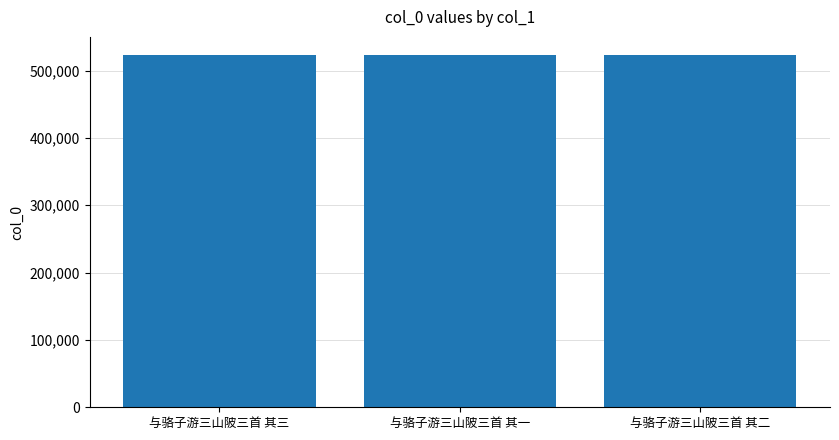

Approximately how many times larger is the value at 与骆子游三山陂三首 其三 compared to 与骆子游三山陂三首 其一?

1.0